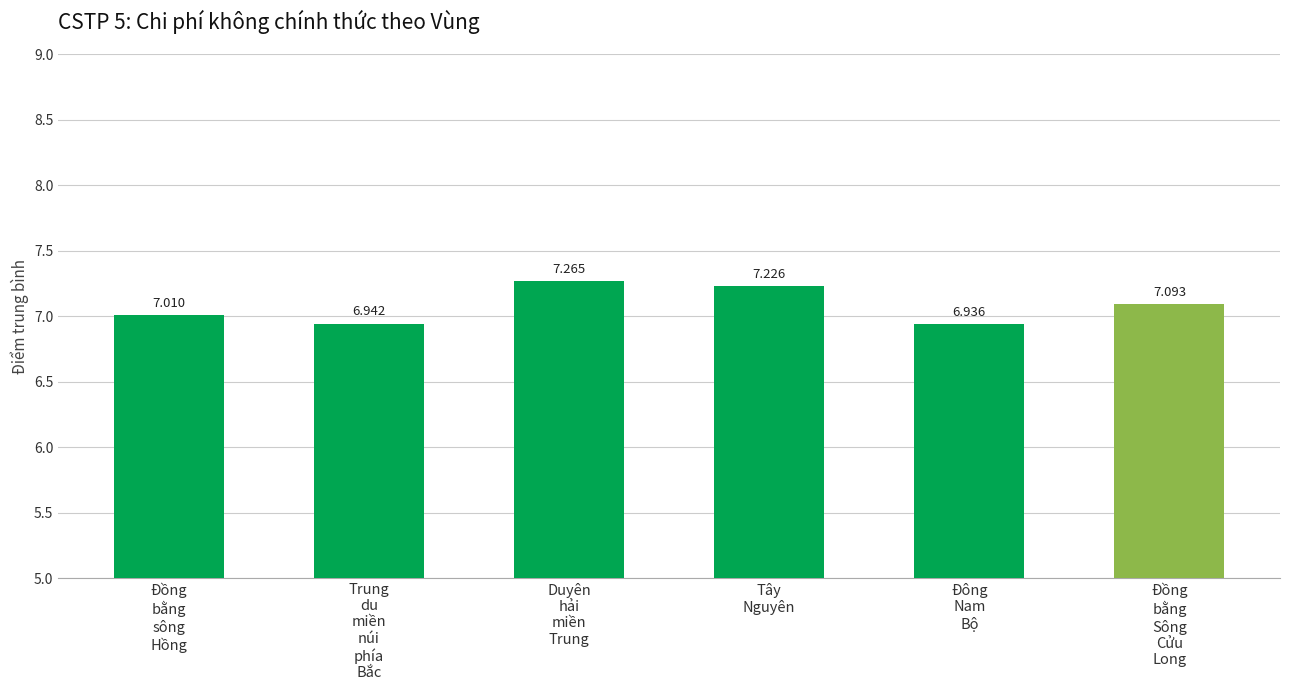

Is it true that the value at Tây
Nguyên is 10.4?

False